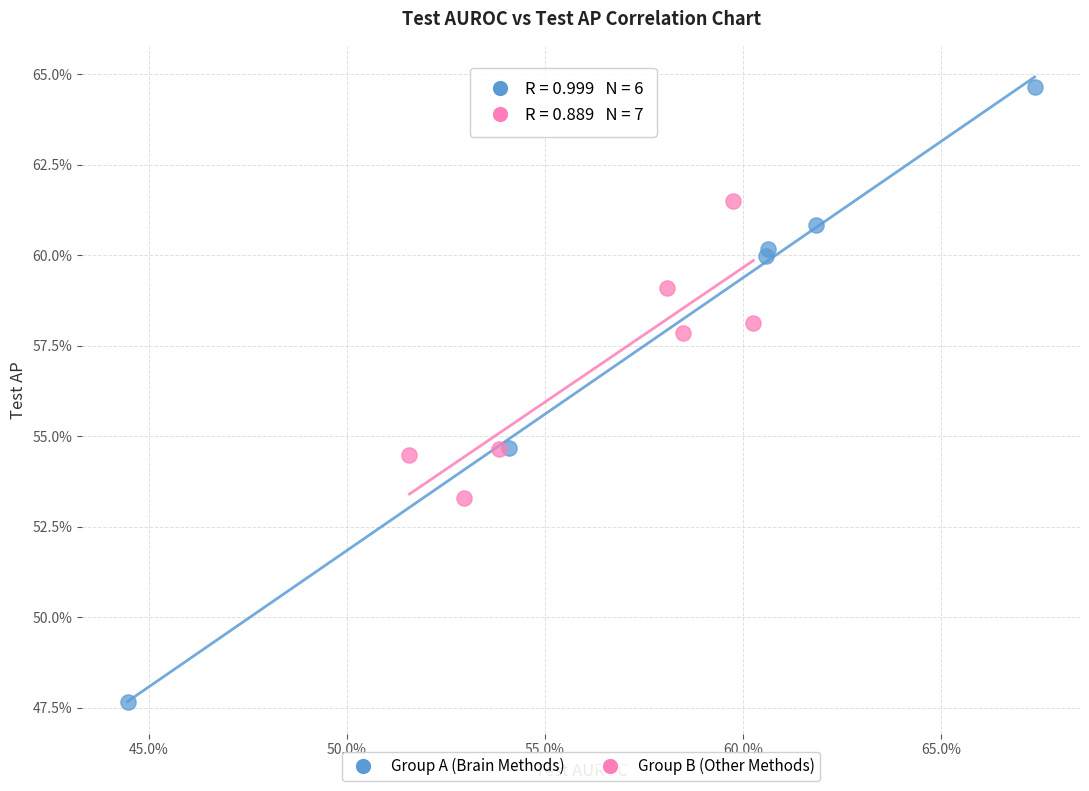

Which series contains the lowest Y value?

Group A (Brain Methods)